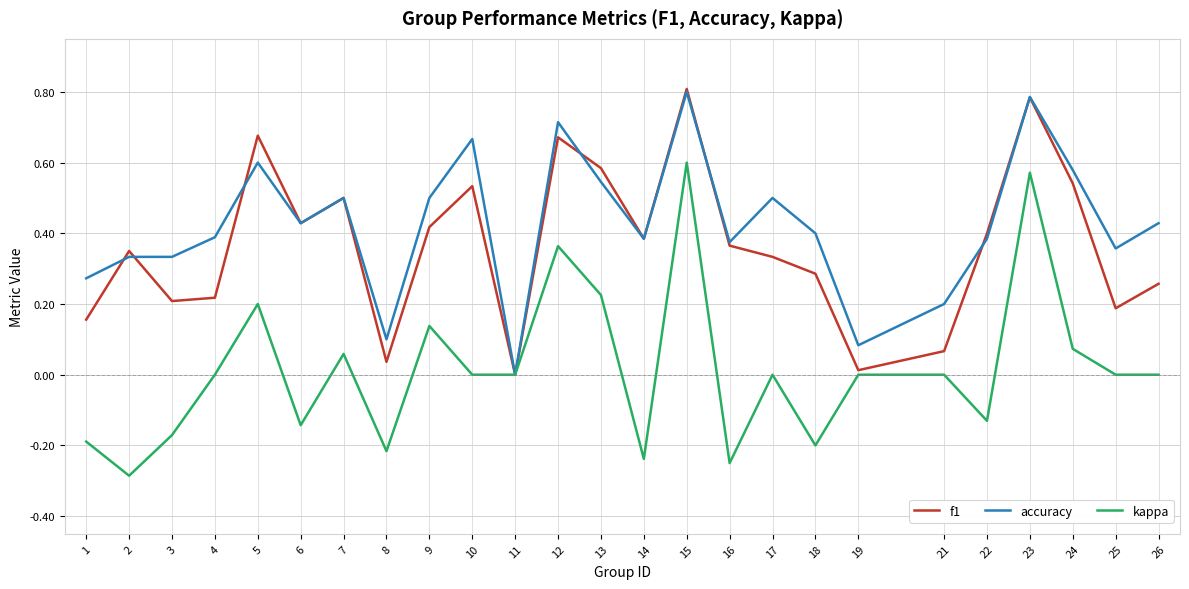

Which series has the largest range (max minus min)?

kappa